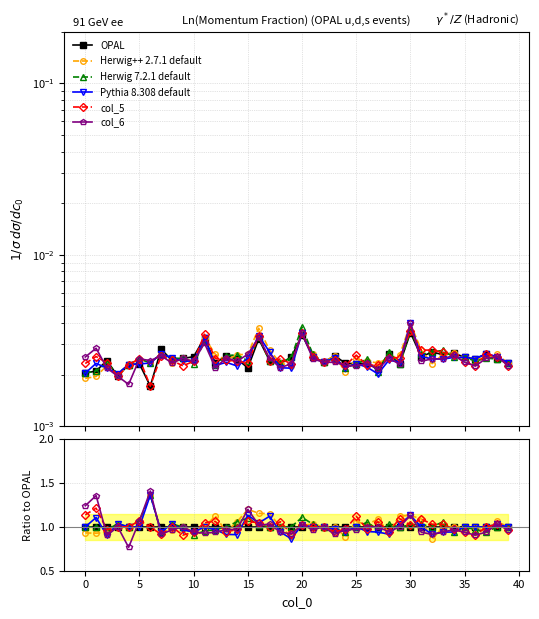

What is the smallest value displayed?

0.8